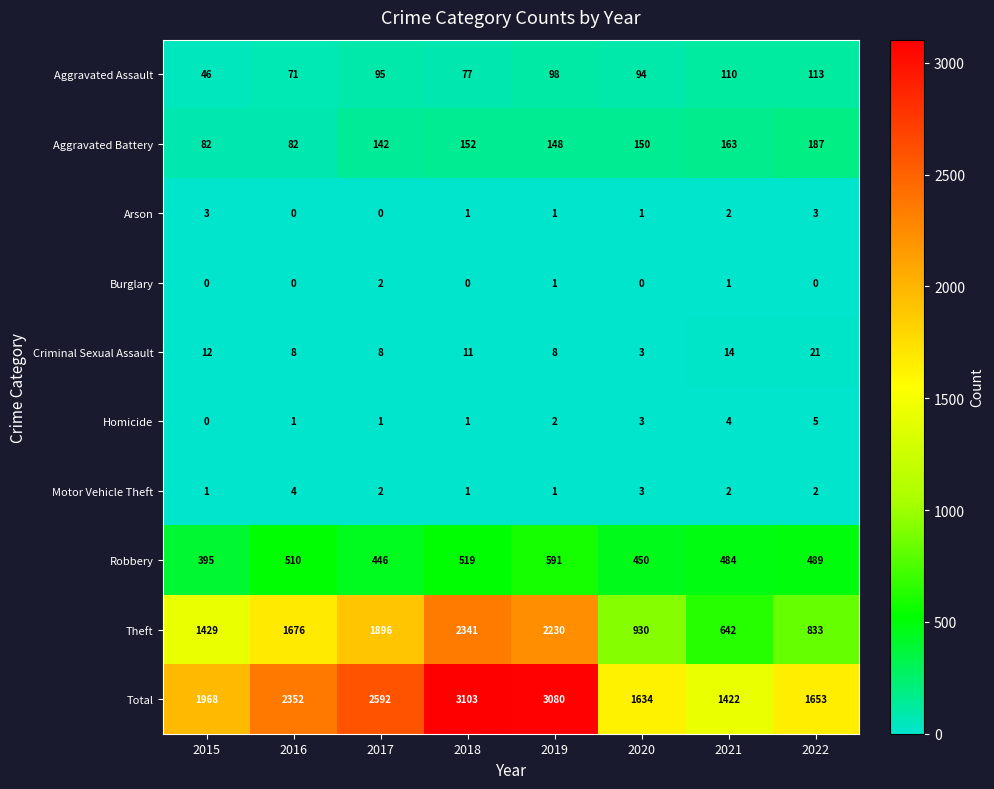

Where is Robbery nearest to the value 493?

2022